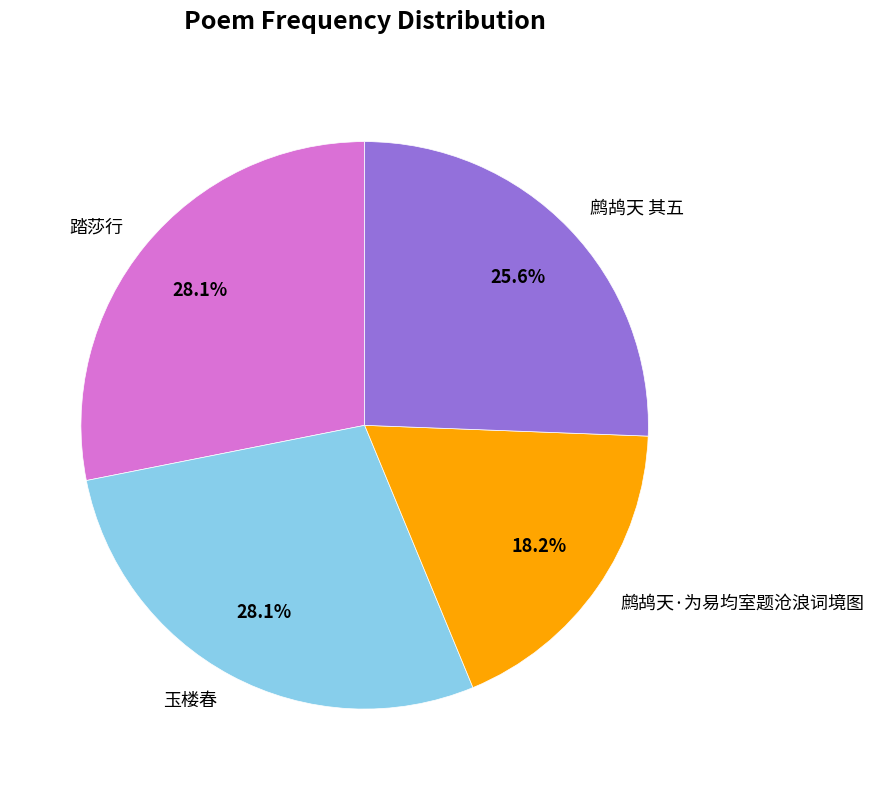

To the nearest percent, what is the difference between the largest and smallest slice percentages?

10%